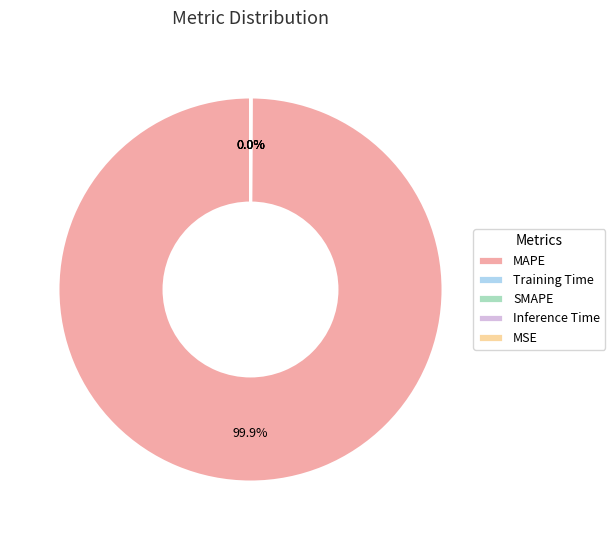

How many slices are in this pie chart?

5